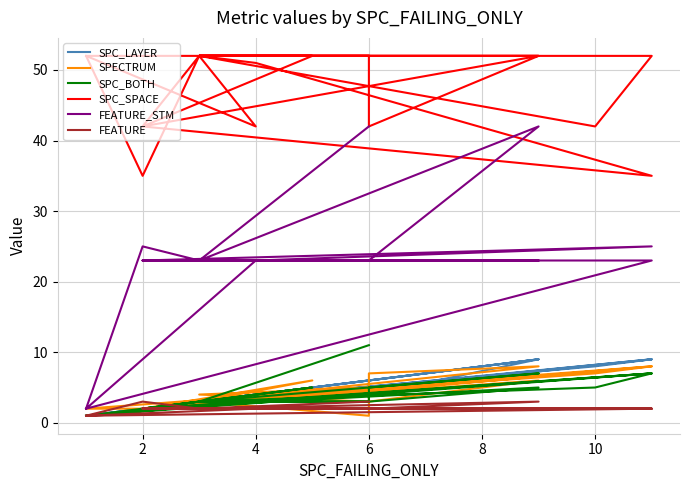

The FEATURE series shows 3 at 11. True or false?

False